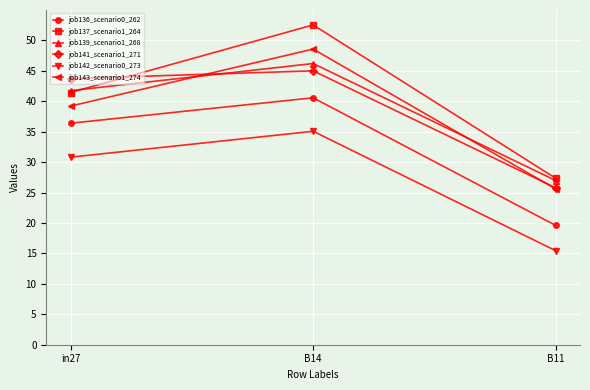

What are all the series names shown in the legend?

job136_scenario0_262, job137_scenario1_264, job139_scenario1_268, job141_scenario1_271, job142_scenario0_273, job143_scenario1_274